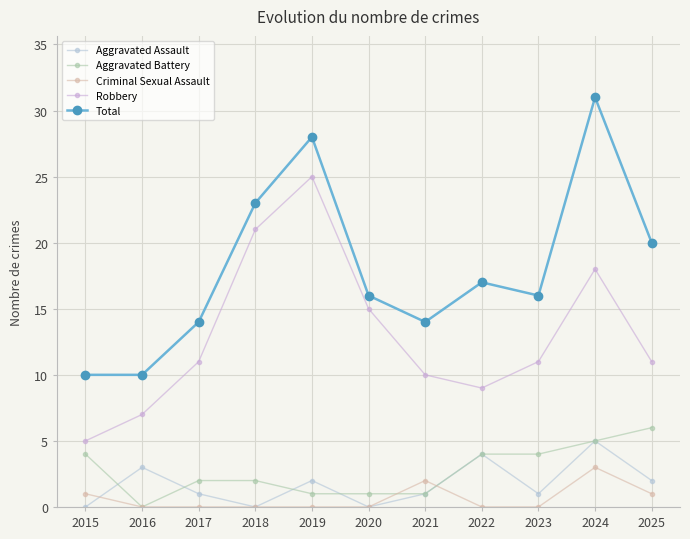

The Aggravated Assault series shows 2 at 2017. True or false?

False